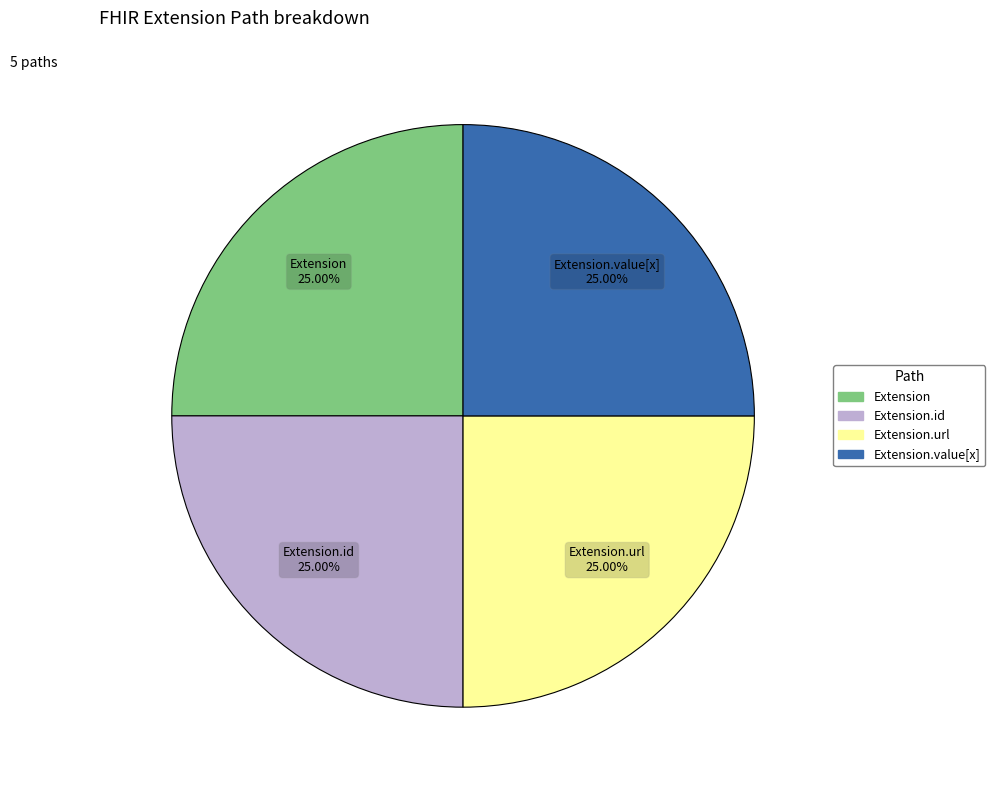

Is there a majority slice in this chart?

No